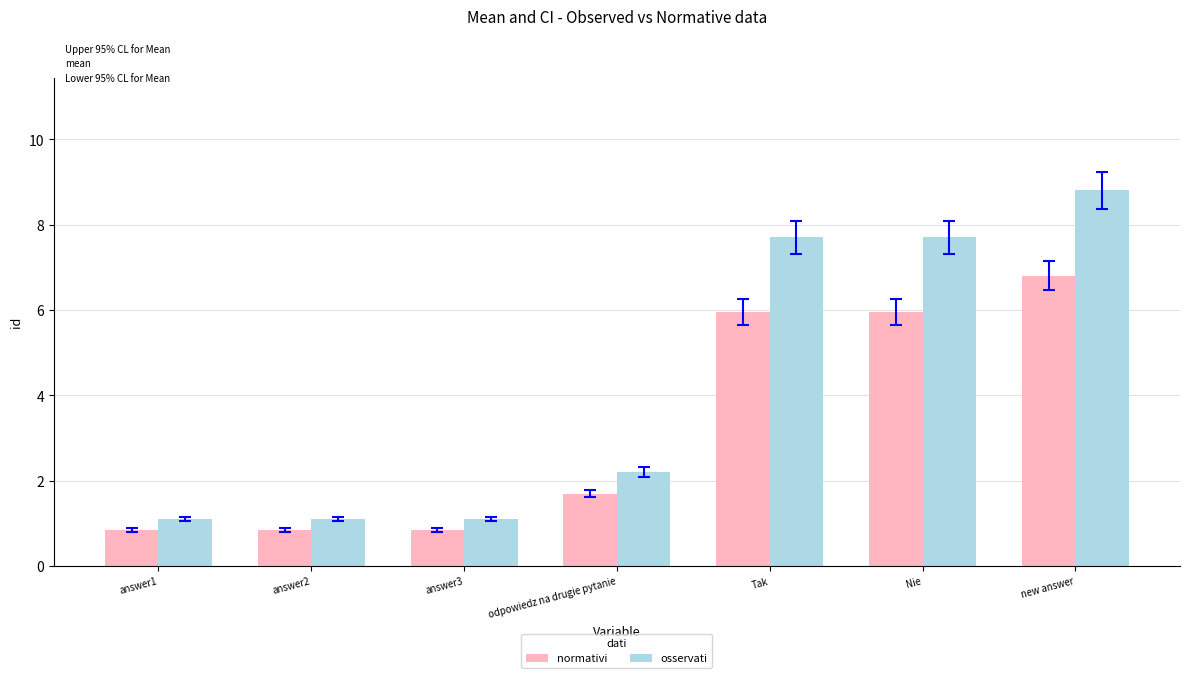

Which series changed the most between answer1 and odpowiedz na drugie pytanie?

osservati